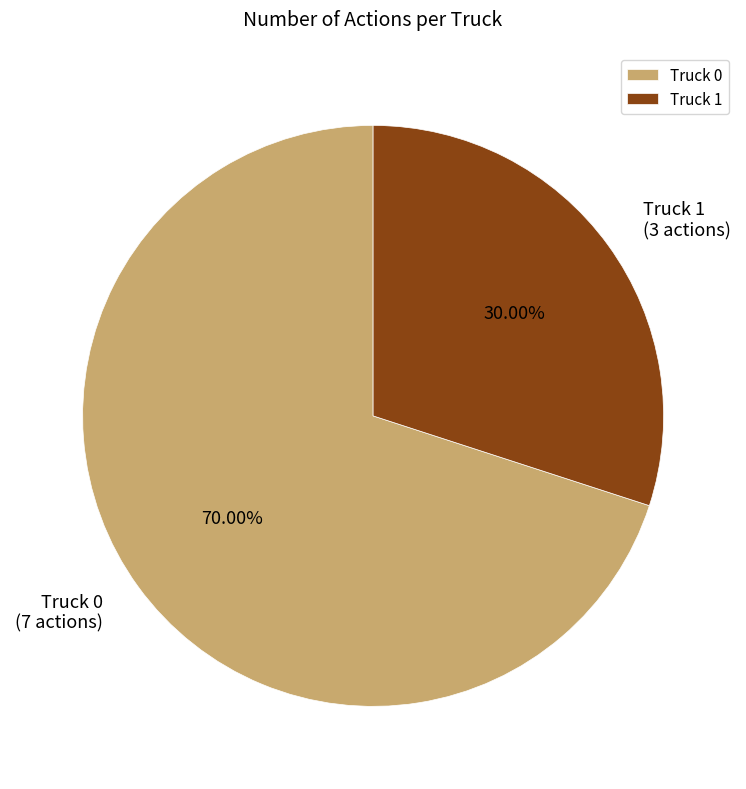

Does Truck 1 represent more than half of the total?

No